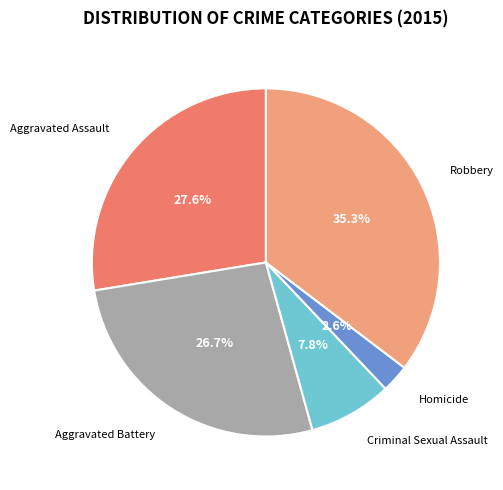

To the nearest percent, what percentage of the pie is Aggravated Assault?

28%